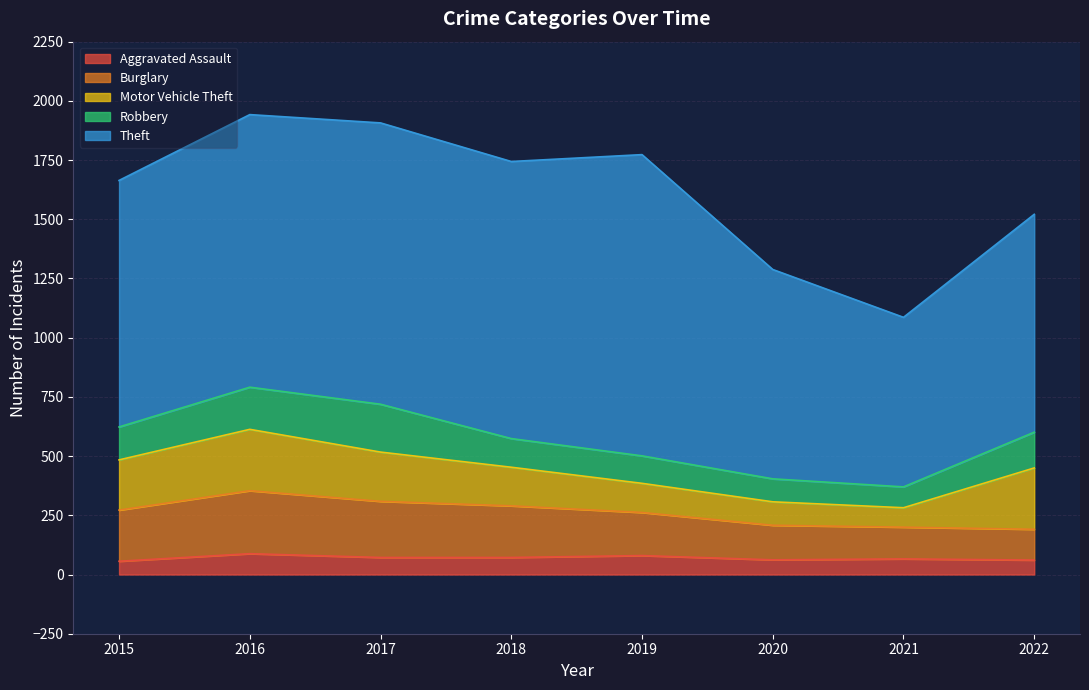

True or false: Theft has a value of 401 at 2022.

False